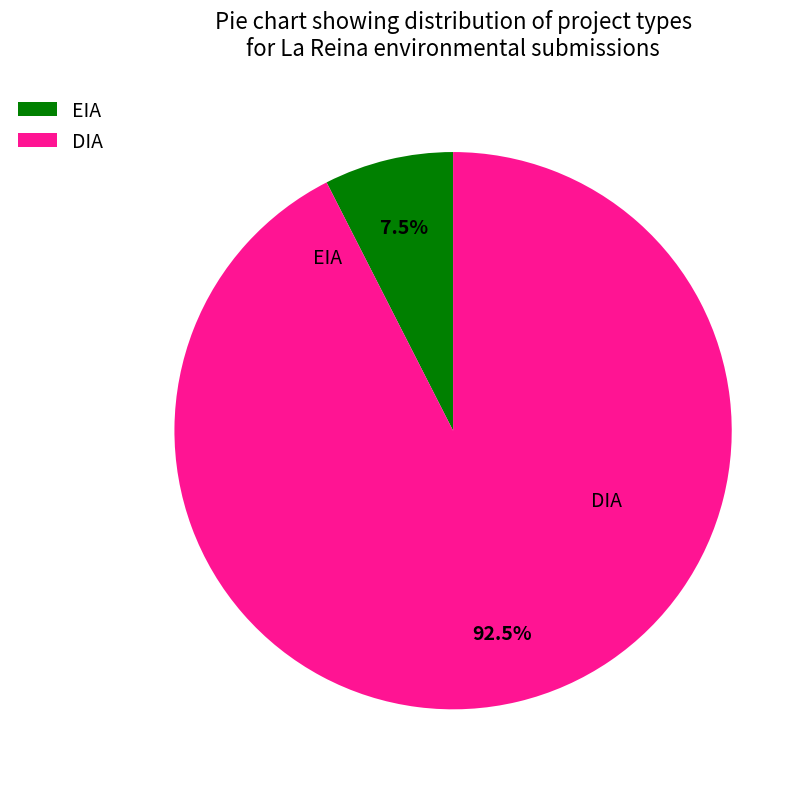

To the nearest percent, what is the difference between the largest and smallest slice percentages?

85%